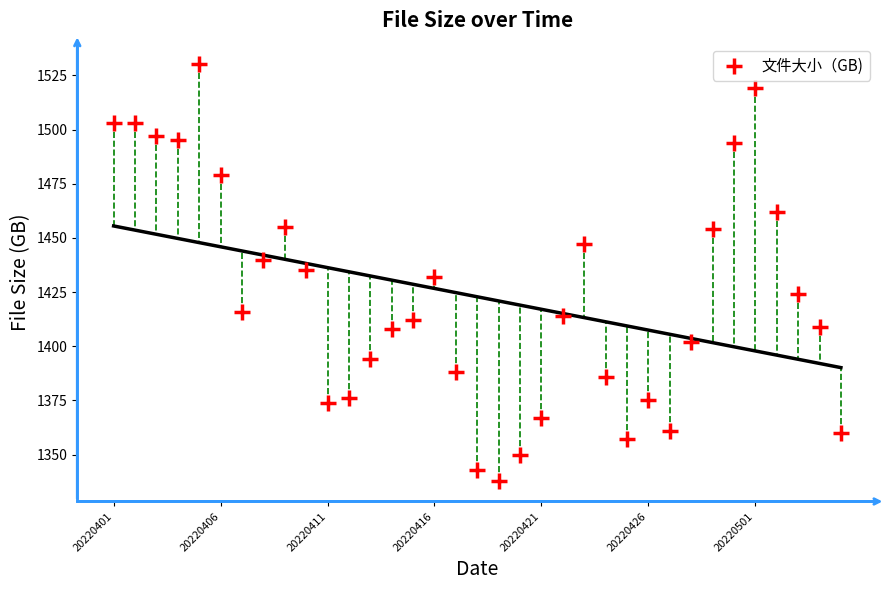

What is the range of Y values (max minus min)?

192